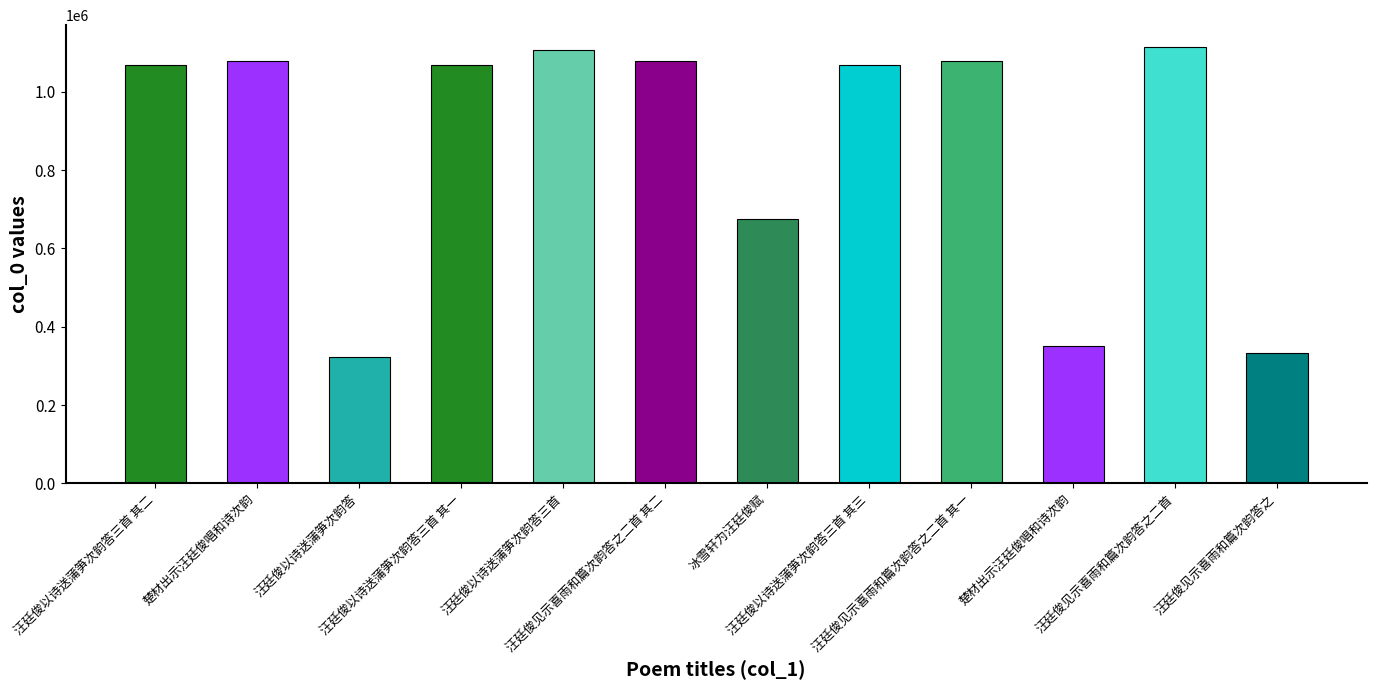

List the labels in order of value, largest first.

汪廷俊见示喜雨和篇次韵答之二首, 汪廷俊以诗送蒲笋次韵答三首, 楚材出示汪廷俊唱和诗次韵, 汪廷俊见示喜雨和篇次韵答之二首 其二, 汪廷俊见示喜雨和篇次韵答之二首 其一, 汪廷俊以诗送蒲笋次韵答三首 其三, 汪廷俊以诗送蒲笋次韵答三首 其二, 汪廷俊以诗送蒲笋次韵答三首 其一, 冰雪轩为汪廷俊赋, 楚材出示汪廷俊唱和诗次韵, 汪廷俊见示喜雨和篇次韵答之, 汪廷俊以诗送蒲笋次韵答